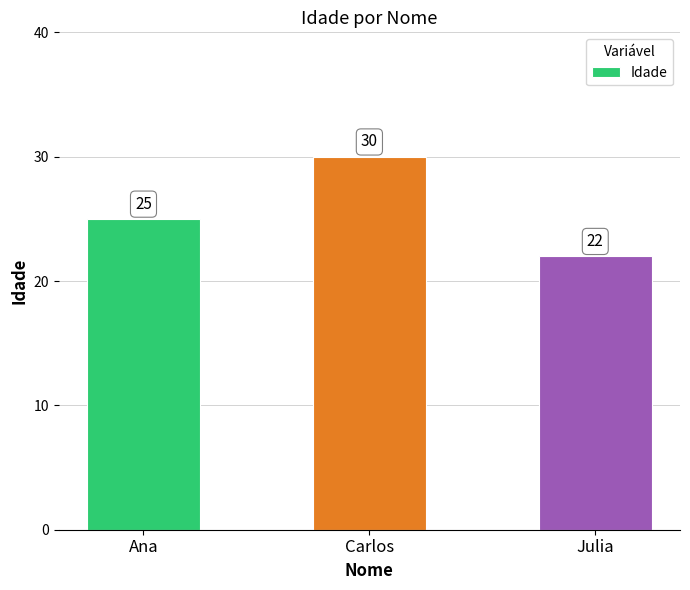

List the labels in order of value, largest first.

Carlos, Ana, Julia